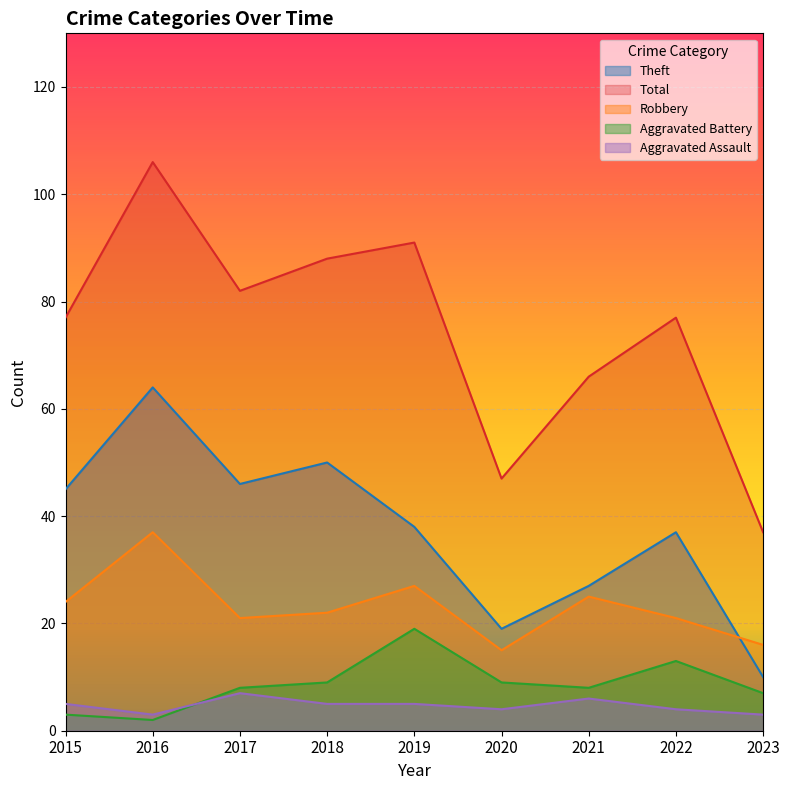

Where does the Aggravated Assault series first go above 5?

2017